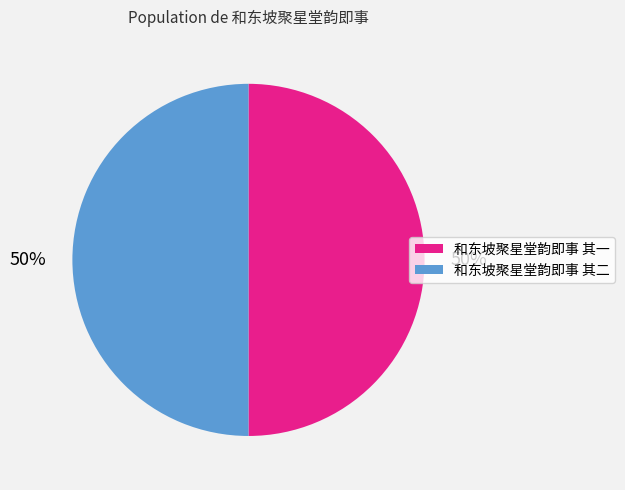

How many segments does this pie chart have?

2